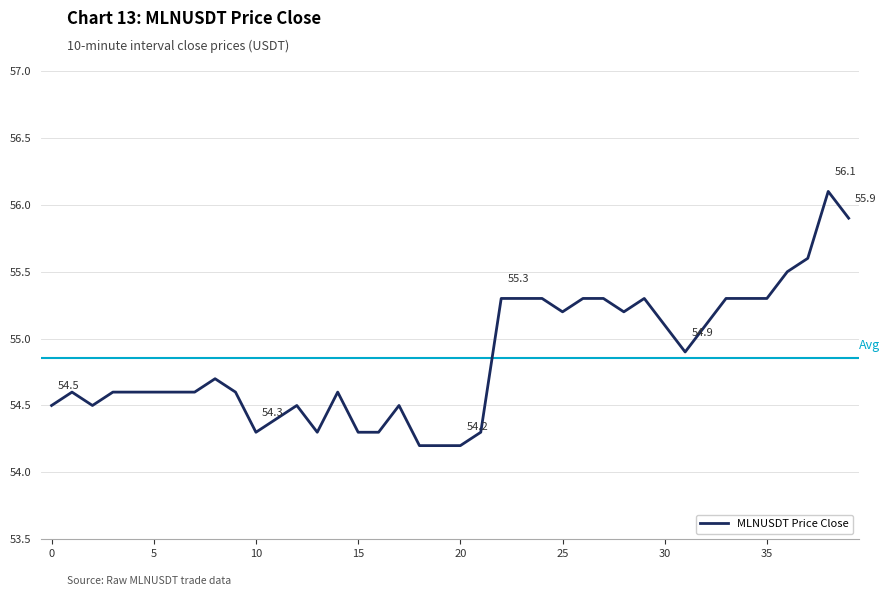

What is the maximum value shown in the chart?

56.1